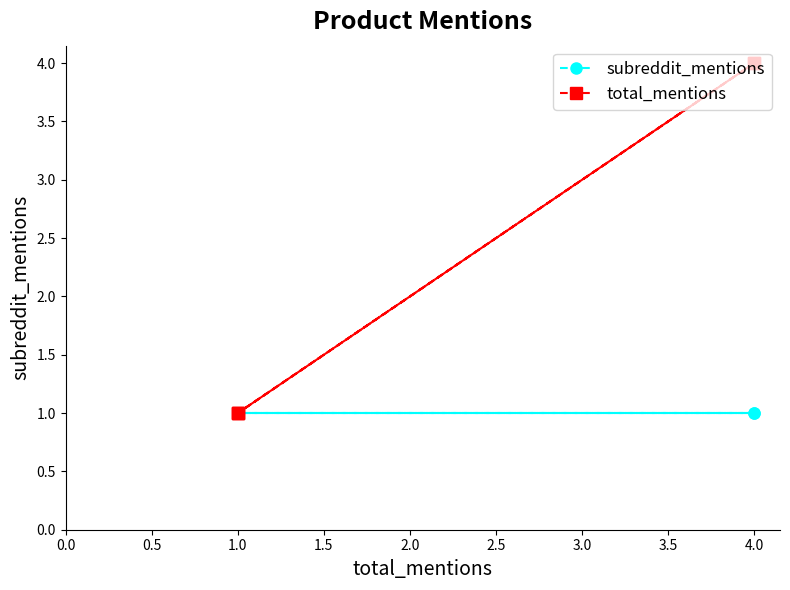

Is it true that total_mentions equals 1 at 1.0?

False